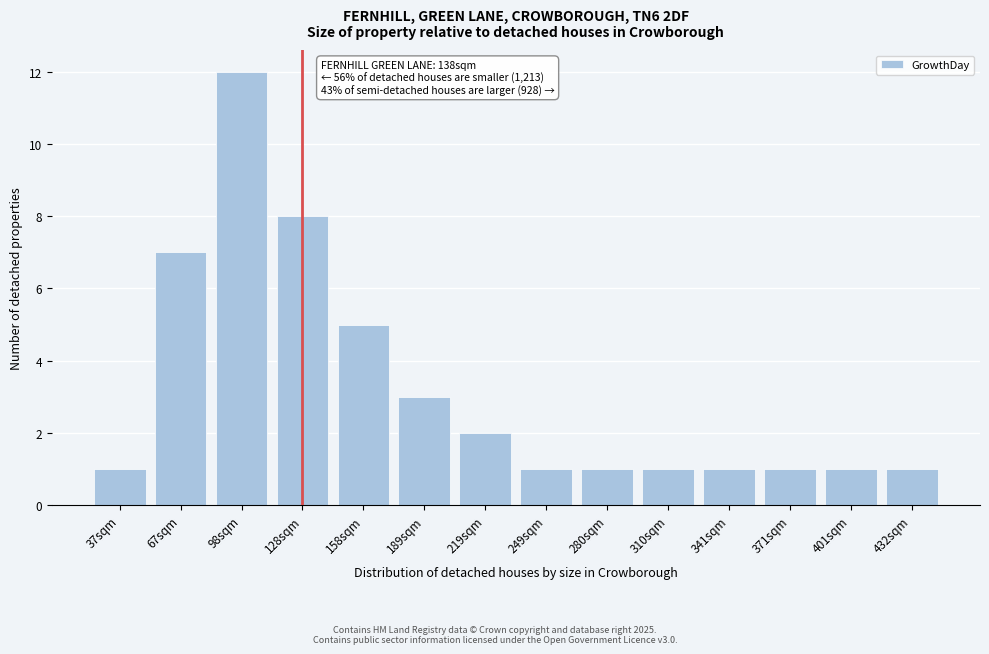

Reading left to right, transcribe all the data shown in this chart.

1	7	12	8	5	3	2	1	1	1	1	1	1	1